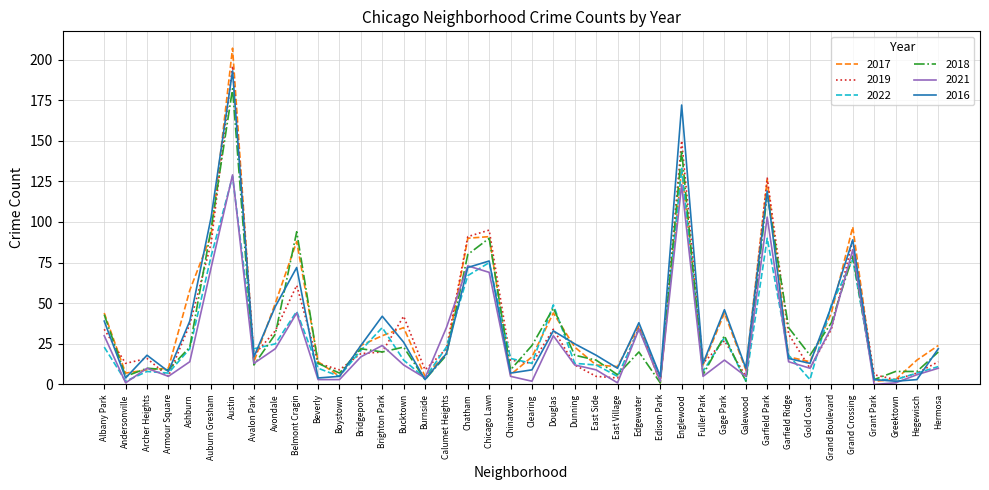

Reading right to left, list all the values displayed in this chart.

2017: Hermosa=24	Hegewisch=15	Greektown=3	Grant Park=2	Grand Crossing=97	Grand Boulevard=44	Gold Coast=14	Garfield Ridge=17	Garfield Park=126	Galewood=9	Gage Park=44	Fuller Park=12	Englewood=133	Edison Park=1	Edgewater=36	East Village=11	East Side=12	Dunning=23	Douglas=44	Clearing=17	Chinatown=6	Chicago Lawn=91	Chatham=90	Calumet Heights=19	Burnside=5	Bucktown=35	Brighton Park=30	Bridgeport=24	Boystown=5	Beverly=14	Belmont Cragin=88	Avondale=50	Avalon Park=14	Austin=207	Auburn Gresham=92	Ashburn=58	Armour Square=10	Archer Heights=9	Andersonville=7	Albany Park=44
2019: Hermosa=14	Hegewisch=7	Greektown=3	Grant Park=6	Grand Crossing=89	Grand Boulevard=34	Gold Coast=10	Garfield Ridge=31	Garfield Park=127	Galewood=5	Gage Park=27	Fuller Park=13	Englewood=150	Edison Park=4	Edgewater=35	East Village=4	East Side=5	Dunning=12	Douglas=34	Clearing=13	Chinatown=15	Chicago Lawn=95	Chatham=91	Calumet Heights=22	Burnside=9	Bucktown=42	Brighton Park=20	Bridgeport=19	Boystown=9	Beverly=13	Belmont Cragin=61	Avondale=33	Avalon Park=18	Austin=196	Auburn Gresham=87	Ashburn=37	Armour Square=5	Archer Heights=16	Andersonville=13	Albany Park=34
2022: Hermosa=11	Hegewisch=7	Greektown=3	Grant Park=3	Grand Crossing=77	Grand Boulevard=49	Gold Coast=3	Garfield Ridge=18	Garfield Park=90	Galewood=2	Gage Park=29	Fuller Park=8	Englewood=133	Edison Park=5	Edgewater=34	East Village=5	East Side=12	Dunning=13	Douglas=49	Clearing=13	Chinatown=16	Chicago Lawn=75	Chatham=67	Calumet Heights=23	Burnside=4	Bucktown=15	Brighton Park=35	Bridgeport=21	Boystown=5	Beverly=10	Belmont Cragin=45	Avondale=25	Avalon Park=22	Austin=128	Auburn Gresham=79	Ashburn=22	Armour Square=7	Archer Heights=8	Andersonville=2	Albany Park=23
2018: Hermosa=20	Hegewisch=8	Greektown=8	Grant Park=3	Grand Crossing=79	Grand Boulevard=38	Gold Coast=18	Garfield Ridge=35	Garfield Park=117	Galewood=2	Gage Park=30	Fuller Park=6	Englewood=144	Edison Park=1	Edgewater=20	East Village=6	East Side=15	Dunning=18	Douglas=47	Clearing=24	Chinatown=9	Chicago Lawn=90	Chatham=80	Calumet Heights=18	Burnside=3	Bucktown=23	Brighton Park=20	Bridgeport=22	Boystown=7	Beverly=13	Belmont Cragin=94	Avondale=31	Avalon Park=12	Austin=182	Auburn Gresham=96	Ashburn=23	Armour Square=9	Archer Heights=10	Andersonville=5	Albany Park=43
2021: Hermosa=10	Hegewisch=6	Greektown=1	Grant Park=0	Grand Crossing=83	Grand Boulevard=35	Gold Coast=10	Garfield Ridge=14	Garfield Park=103	Galewood=5	Gage Park=15	Fuller Park=5	Englewood=123	Edison Park=2	Edgewater=34	East Village=1	East Side=9	Dunning=12	Douglas=30	Clearing=2	Chinatown=5	Chicago Lawn=69	Chatham=73	Calumet Heights=35	Burnside=4	Bucktown=12	Brighton Park=24	Bridgeport=17	Boystown=3	Beverly=3	Belmont Cragin=44	Avondale=22	Avalon Park=13	Austin=129	Auburn Gresham=72	Ashburn=14	Armour Square=5	Archer Heights=10	Andersonville=1	Albany Park=30
2016: Hermosa=22	Hegewisch=3	Greektown=2	Grant Park=3	Grand Crossing=89	Grand Boulevard=48	Gold Coast=13	Garfield Ridge=16	Garfield Park=119	Galewood=10	Gage Park=46	Fuller Park=13	Englewood=172	Edison Park=5	Edgewater=38	East Village=10	East Side=18	Dunning=25	Douglas=33	Clearing=9	Chinatown=7	Chicago Lawn=76	Chatham=72	Calumet Heights=19	Burnside=3	Bucktown=26	Brighton Park=42	Bridgeport=24	Boystown=5	Beverly=4	Belmont Cragin=72	Avondale=48	Avalon Park=17	Austin=193	Auburn Gresham=103	Ashburn=39	Armour Square=8	Archer Heights=18	Andersonville=4	Albany Park=39